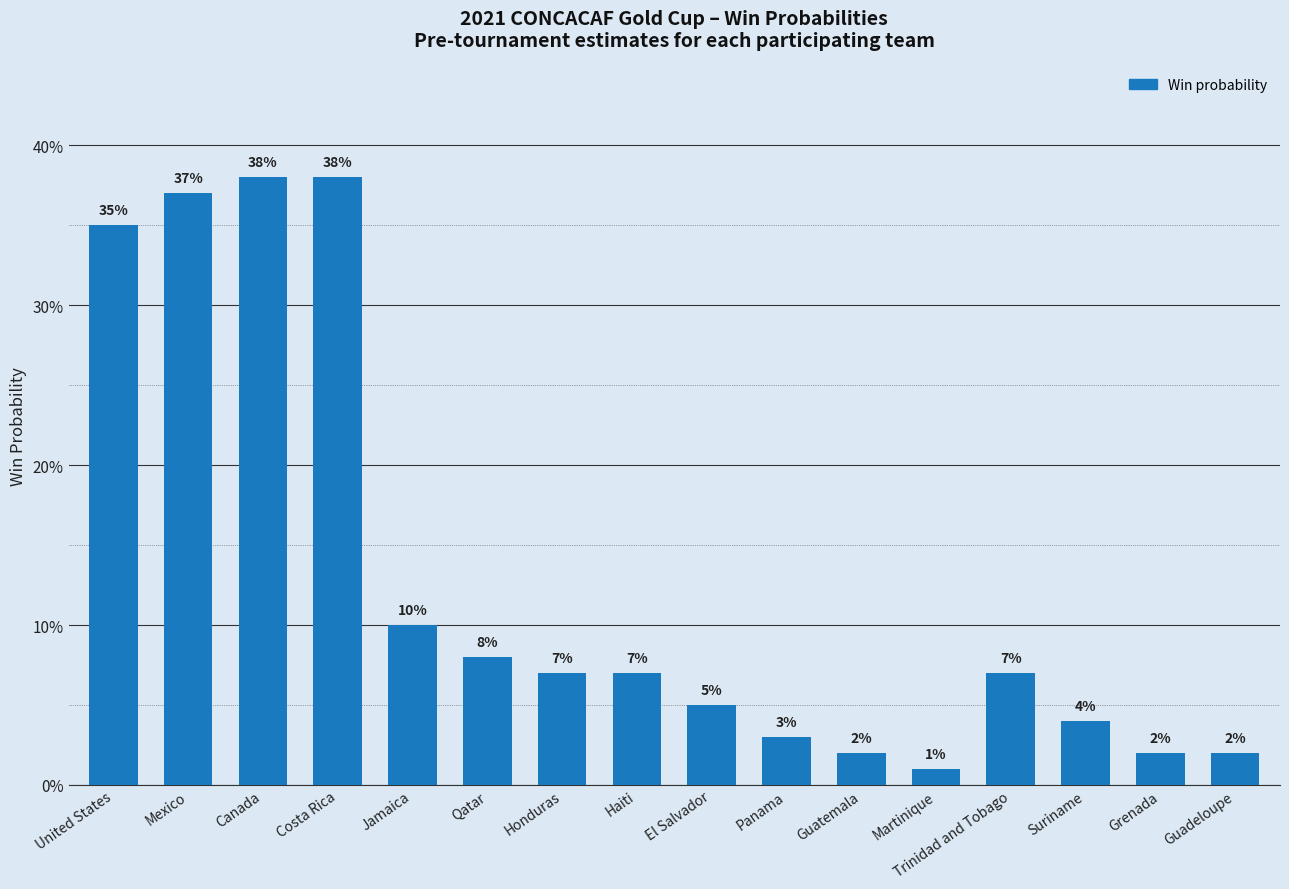

What is the label of the 14th bar from the right?

Canada